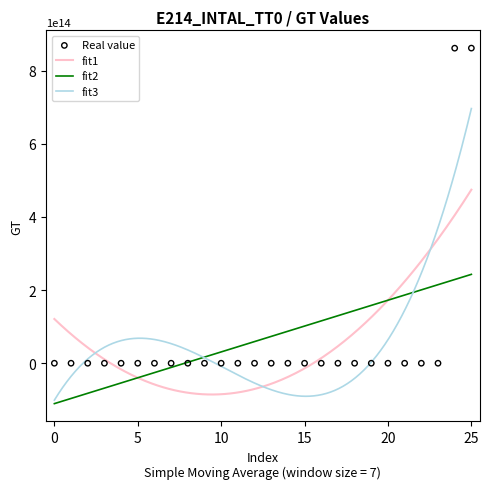

What is the ratio of the value at 15 to the value at 21?

1.0